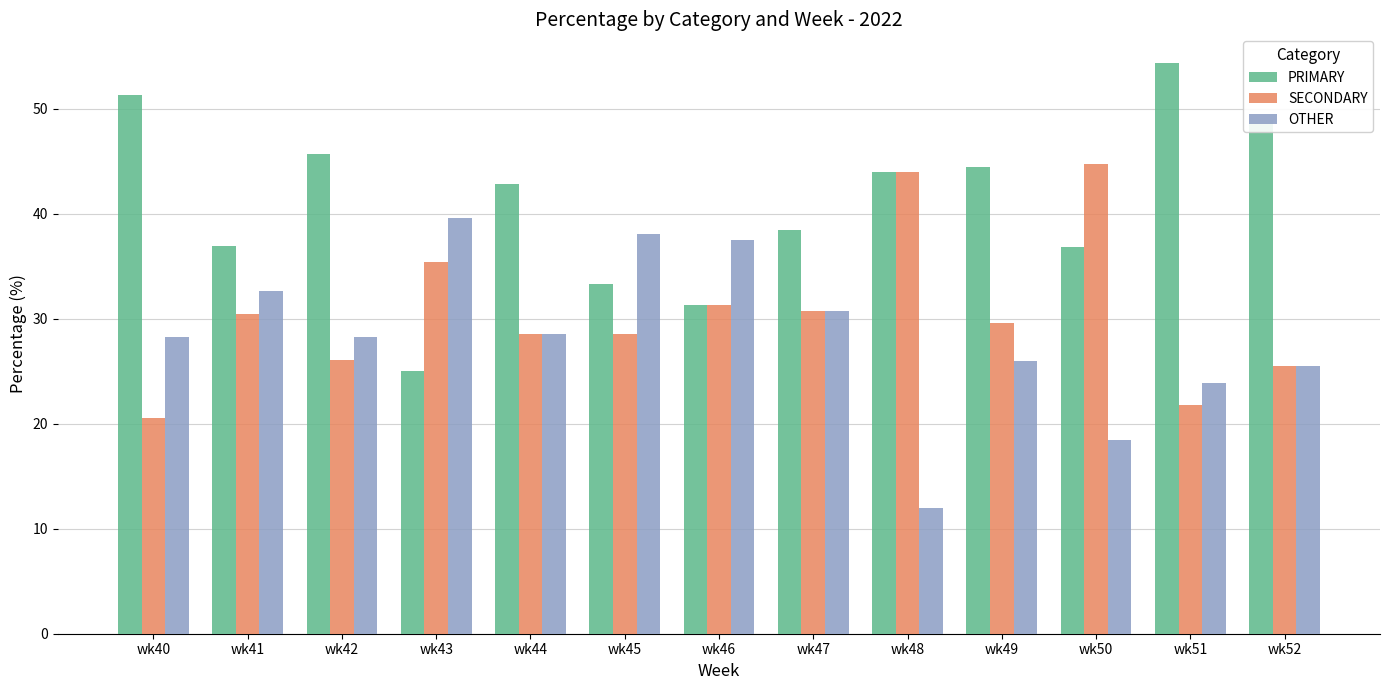

At how many categories does at least one series exceed 19?

13